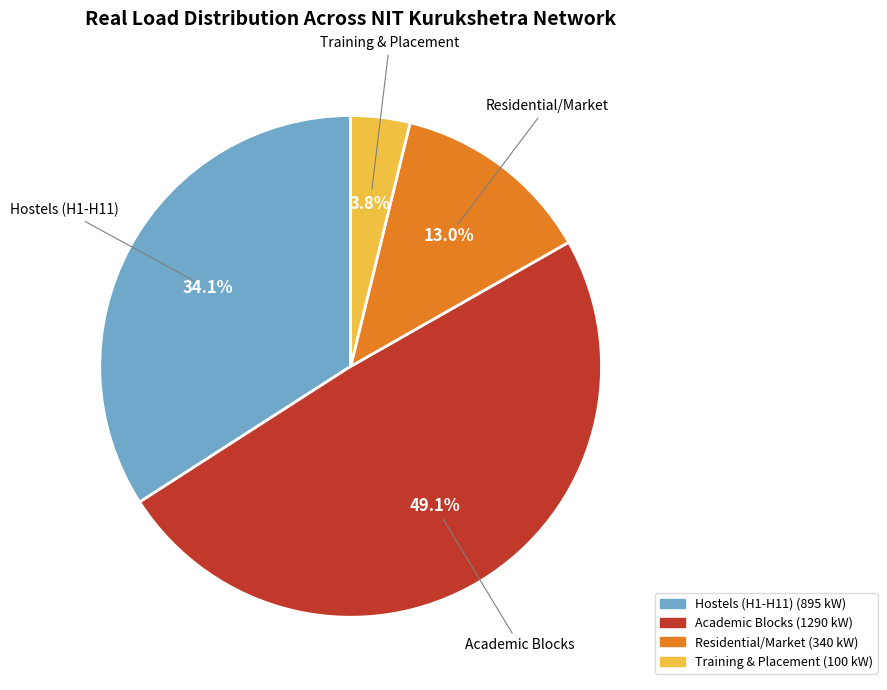

Does any single category account for the majority?

No